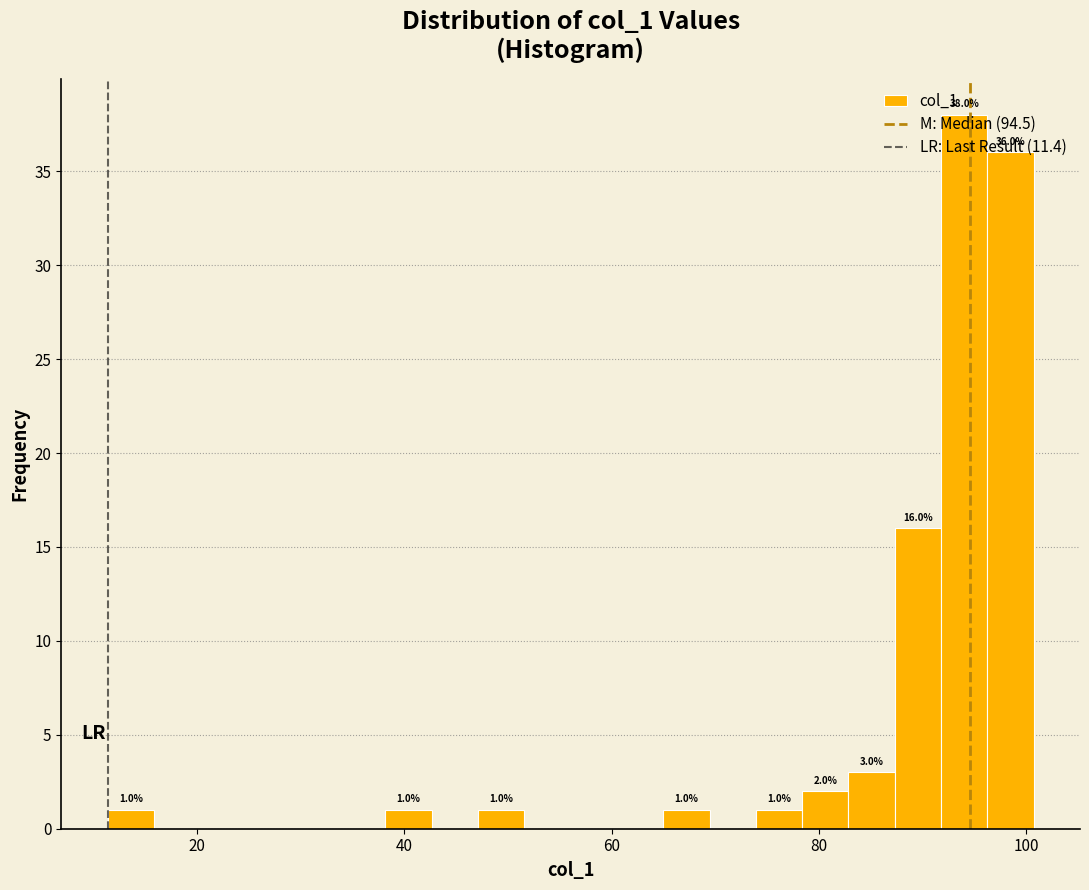

Read against the x-axis, roughly where is the centre of the tallest bar?

94